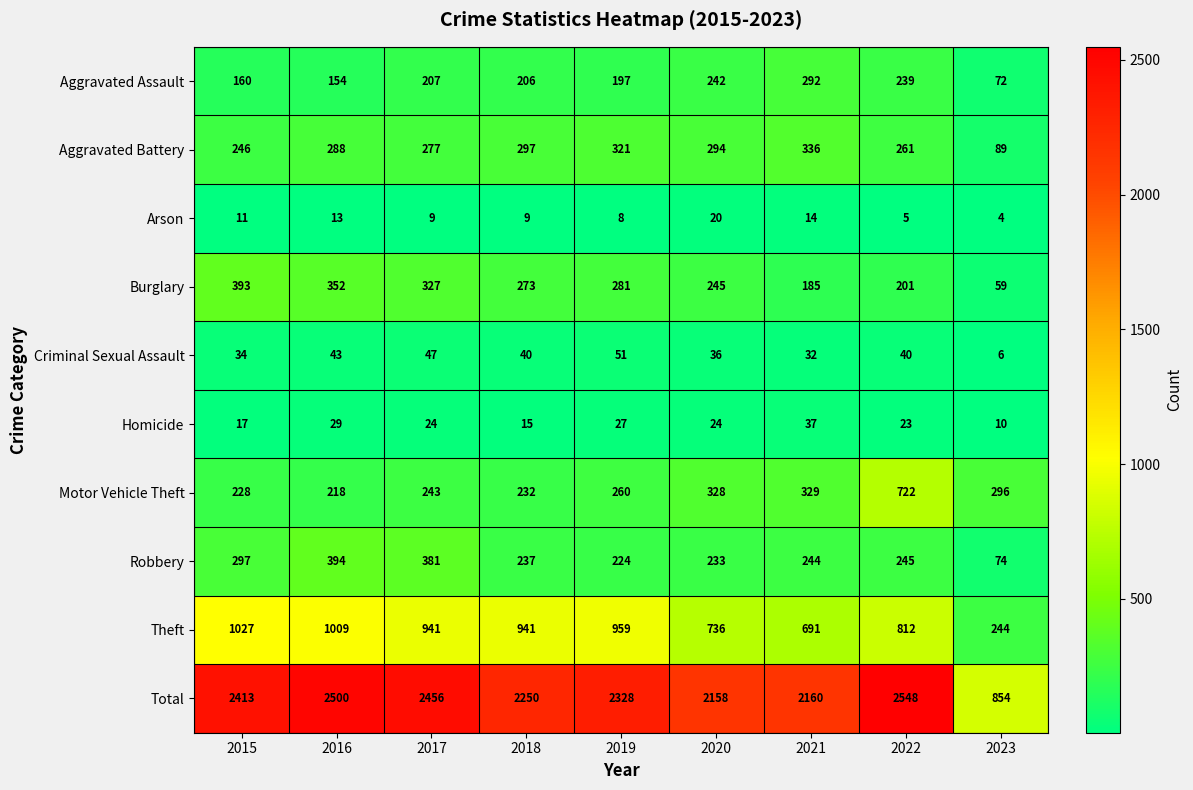

The Total series shows 3415 at 2015. True or false?

False